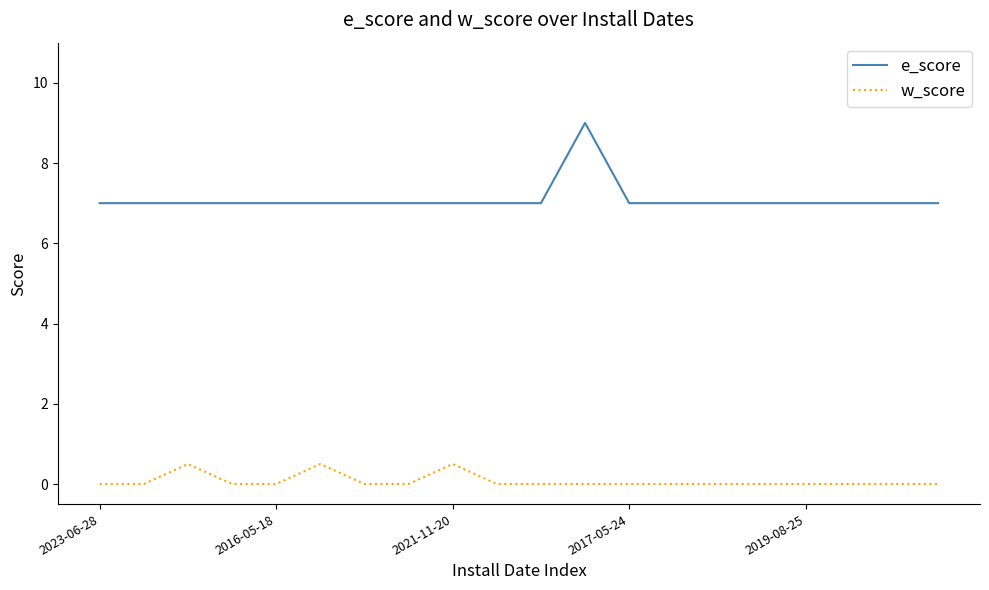

List the series in order of their peak value, highest first.

e_score, w_score